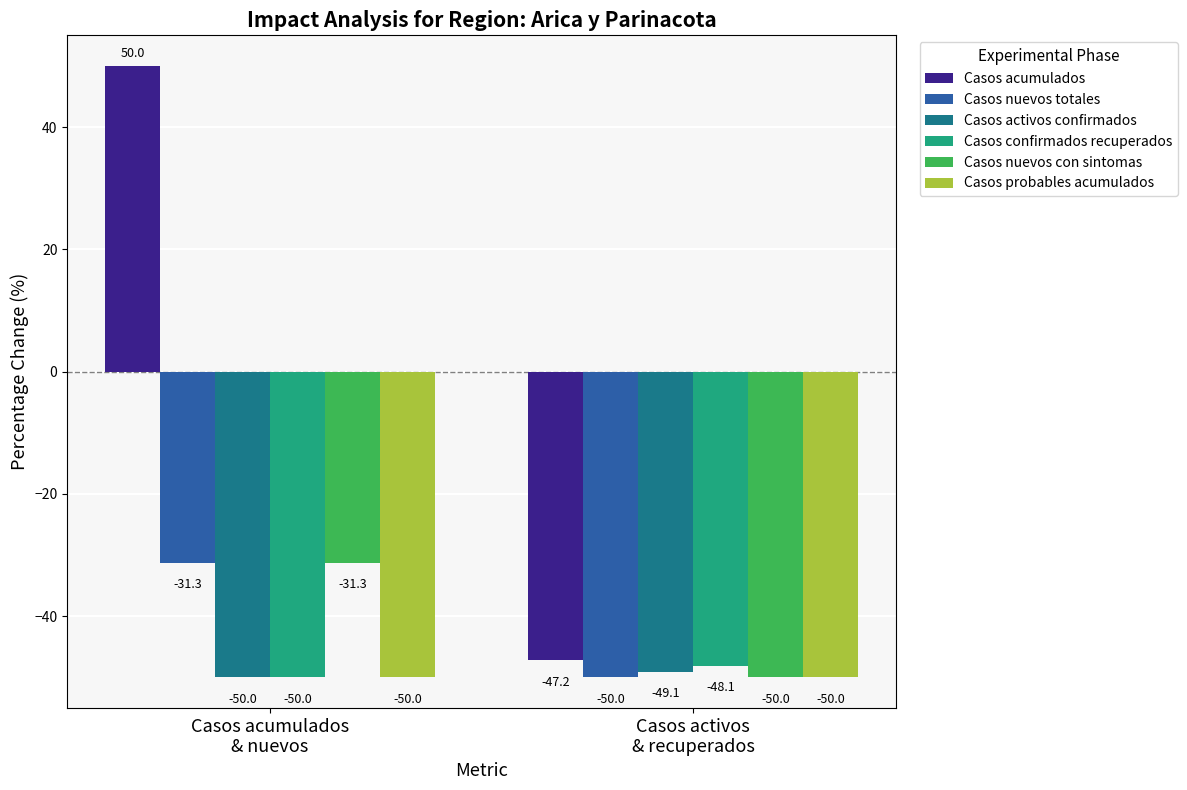

What is the lowest value of the Casos nuevos con sintomas series?

-50.0